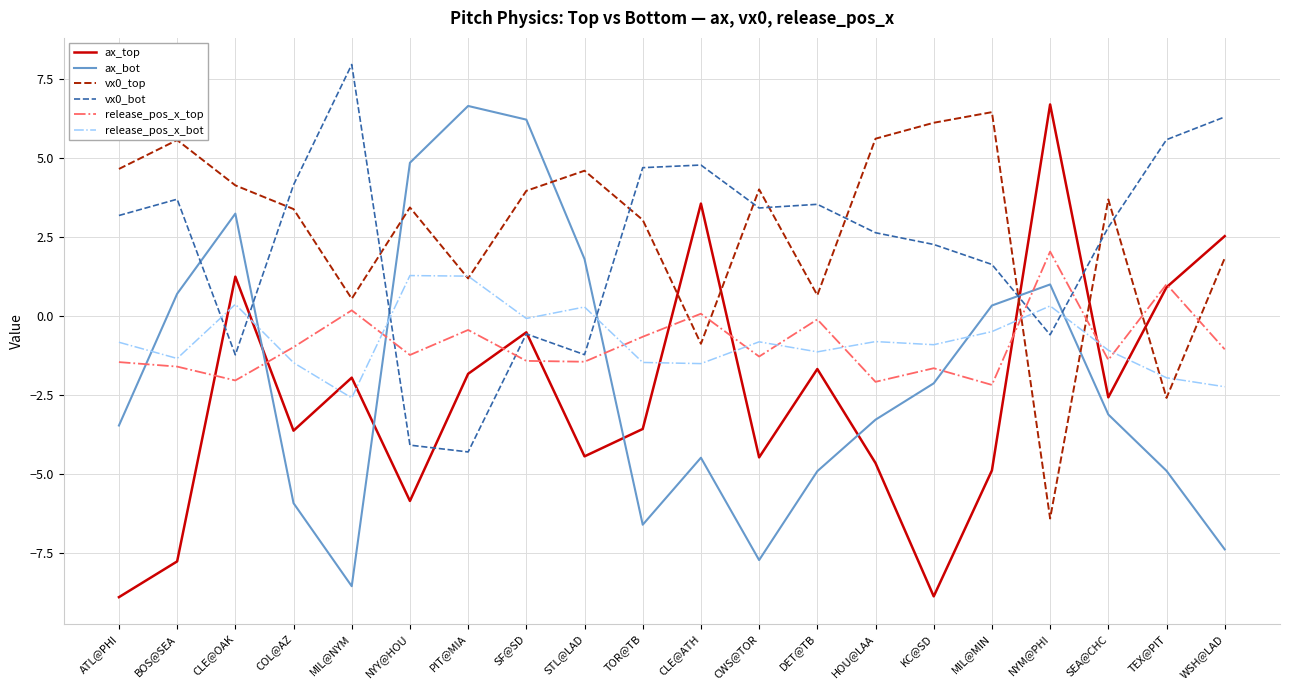

How many series are shown in this chart?

6